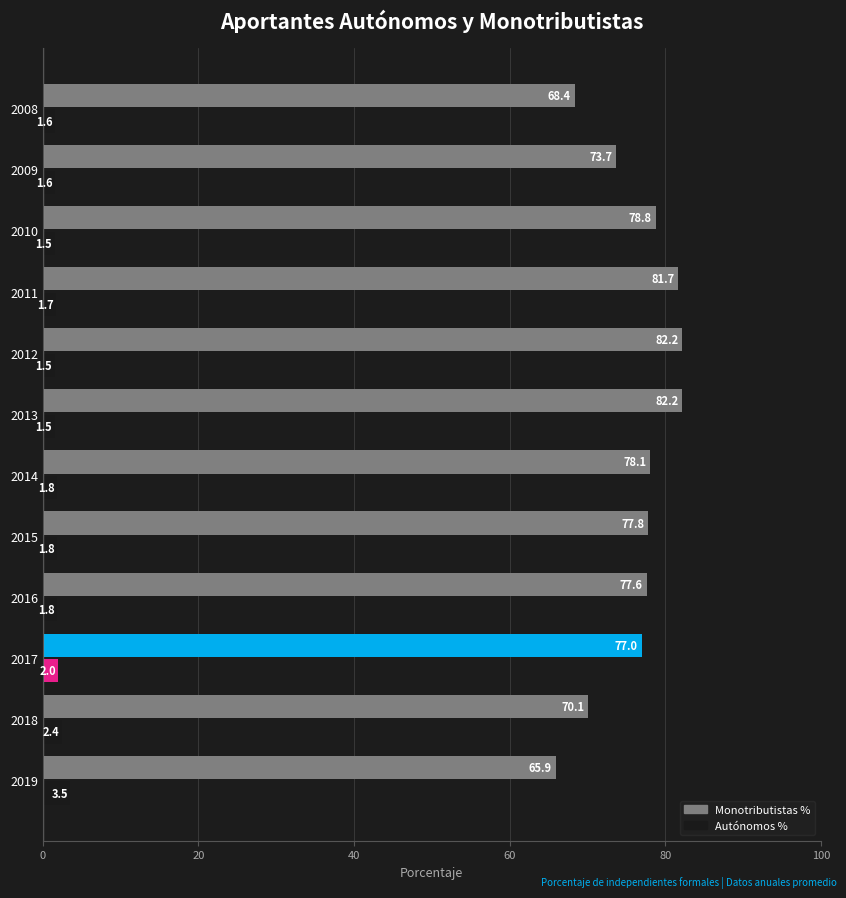

At 2015, list the series in order from largest to smallest.

Monotributistas %, Autónomos %